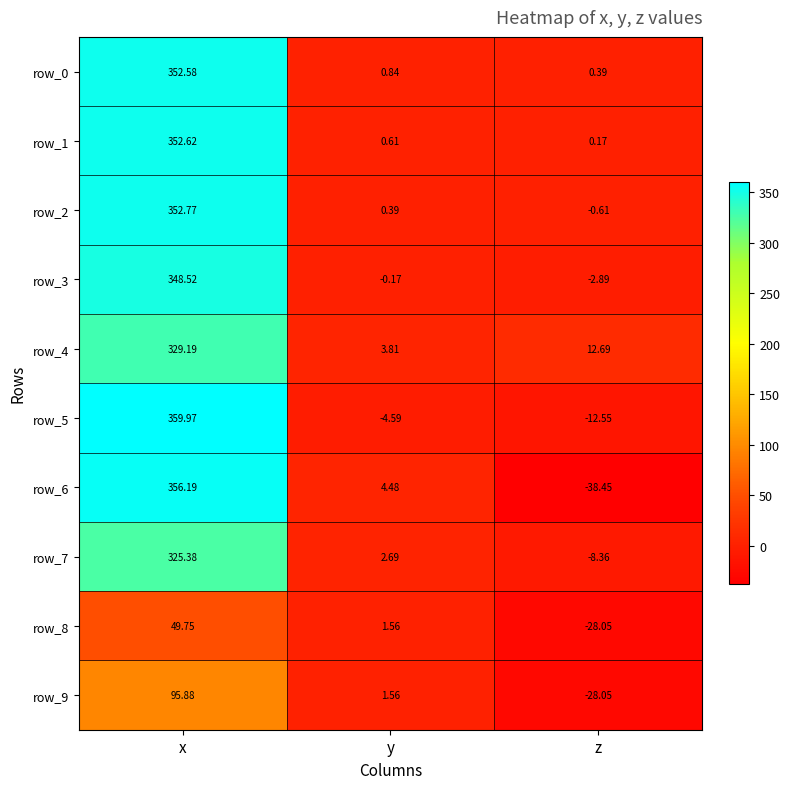

At which label does row_3 reach its minimum?

z